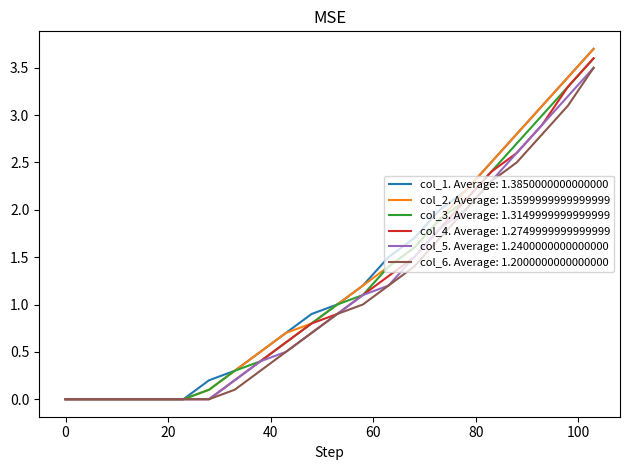

What is the maximum value shown in the chart?

3.7